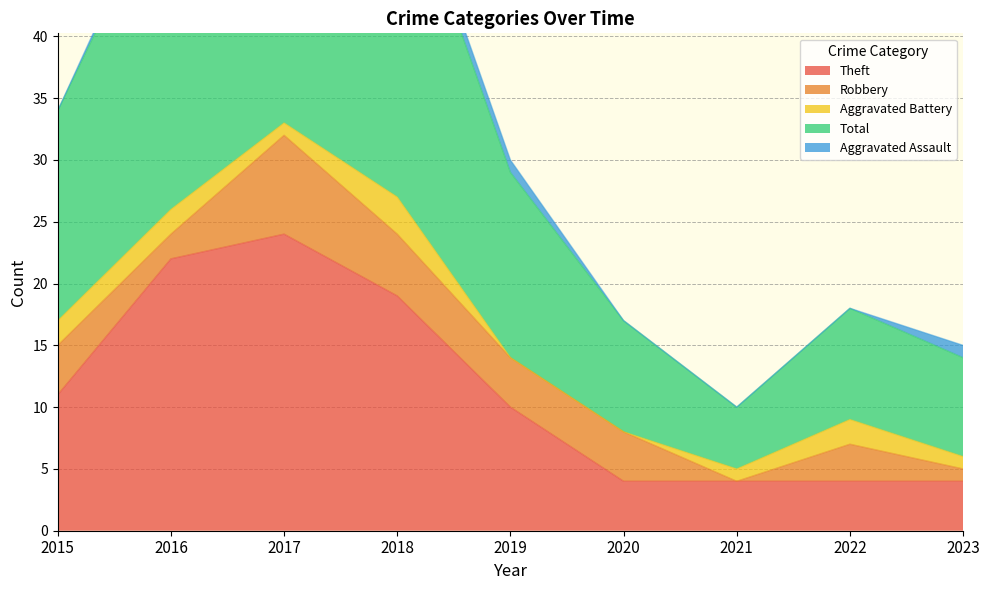

Does the chart have visible grid lines?

Yes